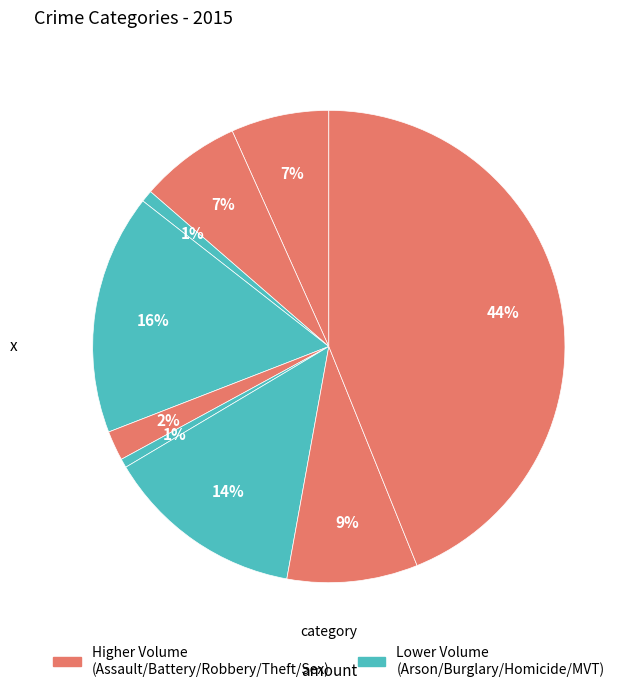

How many segments does this pie chart have?

9